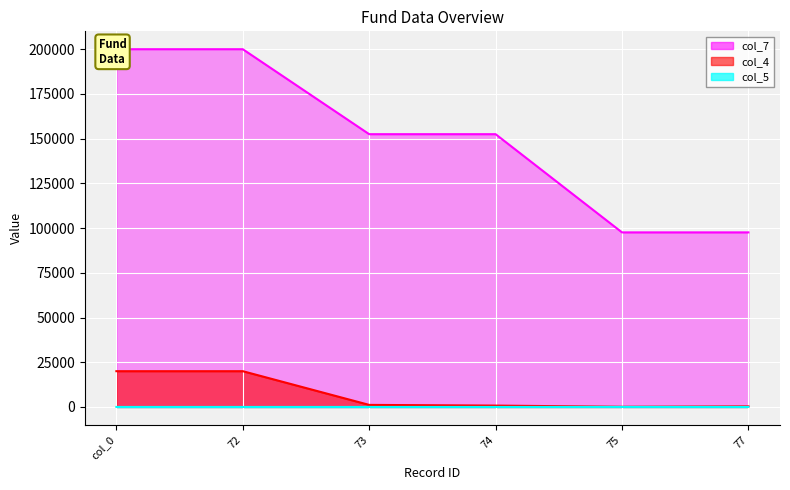

Where is col_5 nearest to the value 16?

col_0